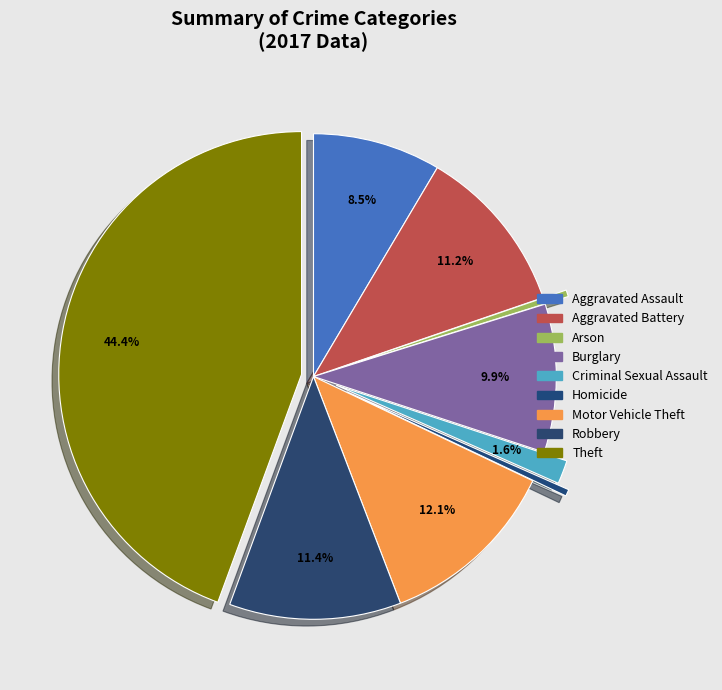

To the nearest percent, what percentage of the pie is Burglary?

10%